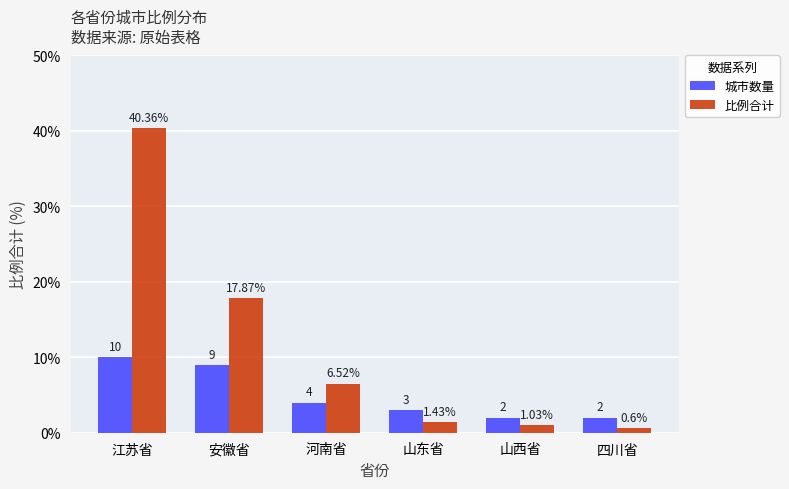

Which series has the largest range (max minus min)?

比例合计